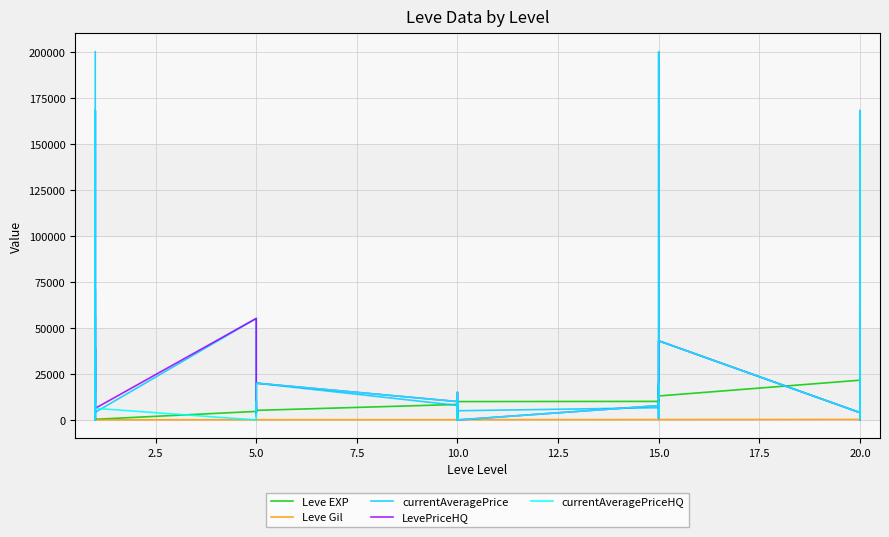

What is the sum of the Leve EXP values at 15.0 and 10.0?

21140